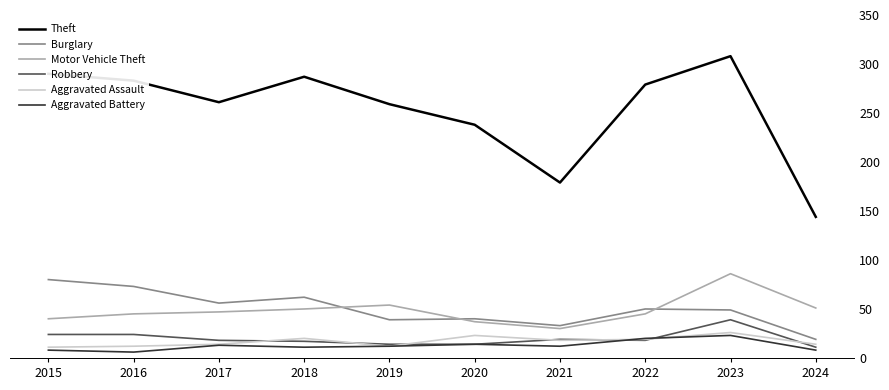

Which series has the largest total across all categories?

Theft